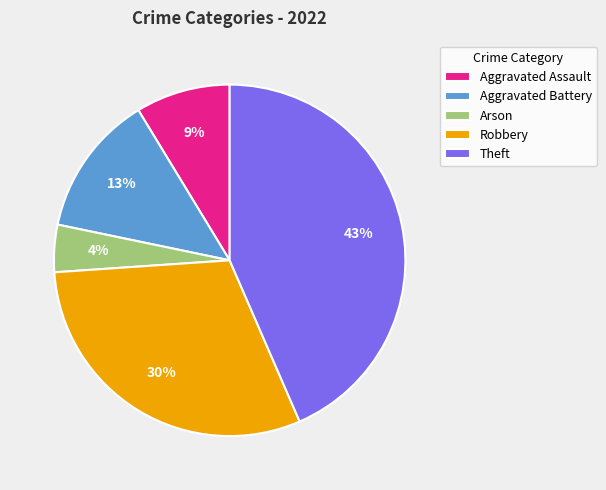

To the nearest percent, what percentage of the pie is Aggravated Assault?

9%